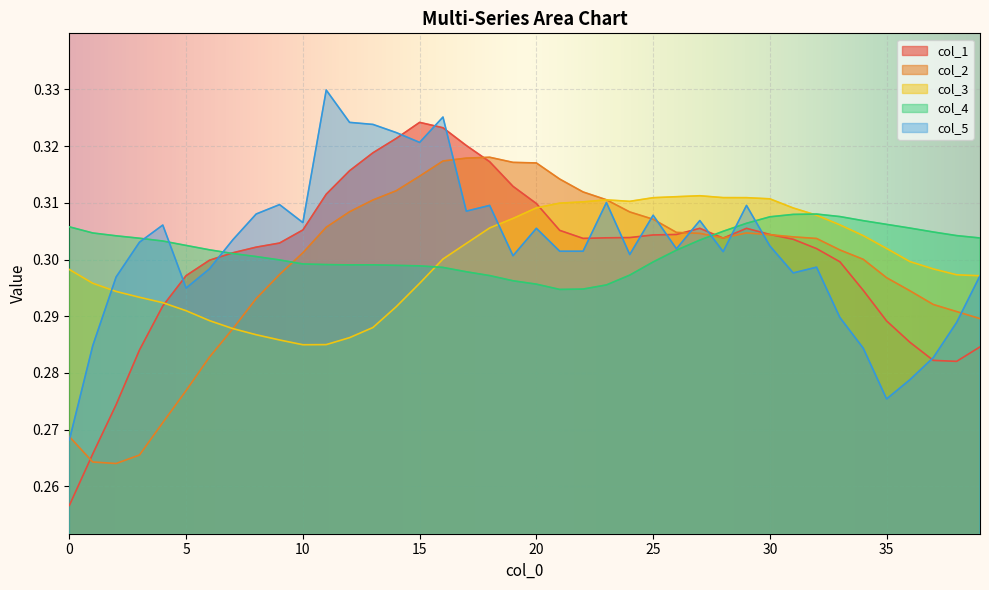

Reading right to left, what are all the values shown in this chart?

col_1: 0.3	0.3	0.3	0.3	0.3	0.3	0.3	0.3	0.3	0.3	0.3	0.3	0.3	0.3	0.3	0.3	0.3	0.3	0.3	0.3	0.3	0.3	0.3	0.3	0.3	0.3	0.3	0.3	0.3	0.3	0.3	0.3	0.3	0.3	0.3	0.3	0.3	0.3	0.3	0.3
col_2: 0.3	0.3	0.3	0.3	0.3	0.3	0.3	0.3	0.3	0.3	0.3	0.3	0.3	0.3	0.3	0.3	0.3	0.3	0.3	0.3	0.3	0.3	0.3	0.3	0.3	0.3	0.3	0.3	0.3	0.3	0.3	0.3	0.3	0.3	0.3	0.3	0.3	0.3	0.3	0.3
col_3: 0.3	0.3	0.3	0.3	0.3	0.3	0.3	0.3	0.3	0.3	0.3	0.3	0.3	0.3	0.3	0.3	0.3	0.3	0.3	0.3	0.3	0.3	0.3	0.3	0.3	0.3	0.3	0.3	0.3	0.3	0.3	0.3	0.3	0.3	0.3	0.3	0.3	0.3	0.3	0.3
col_4: 0.3	0.3	0.3	0.3	0.3	0.3	0.3	0.3	0.3	0.3	0.3	0.3	0.3	0.3	0.3	0.3	0.3	0.3	0.3	0.3	0.3	0.3	0.3	0.3	0.3	0.3	0.3	0.3	0.3	0.3	0.3	0.3	0.3	0.3	0.3	0.3	0.3	0.3	0.3	0.3
col_5: 0.3	0.3	0.3	0.3	0.3	0.3	0.3	0.3	0.3	0.3	0.3	0.3	0.3	0.3	0.3	0.3	0.3	0.3	0.3	0.3	0.3	0.3	0.3	0.3	0.3	0.3	0.3	0.3	0.3	0.3	0.3	0.3	0.3	0.3	0.3	0.3	0.3	0.3	0.3	0.3